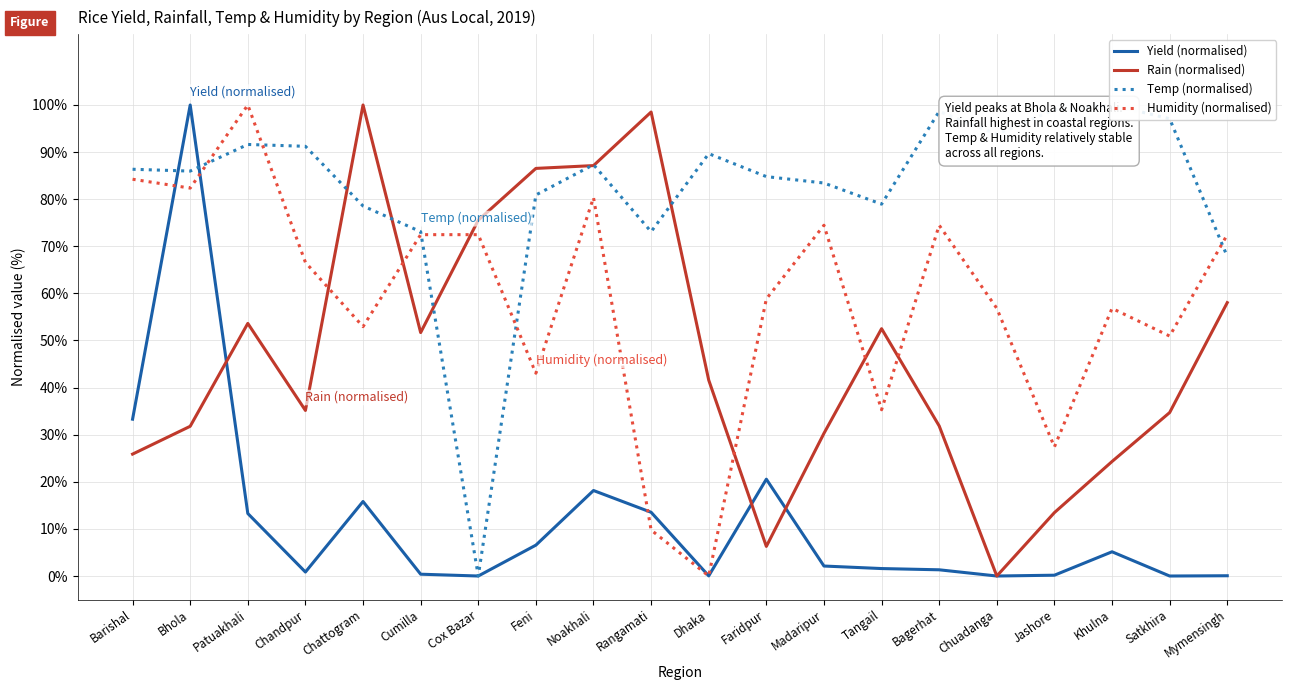

Between Cox Bazar and Jashore, which series saw the biggest shift?

Temp (normalised)